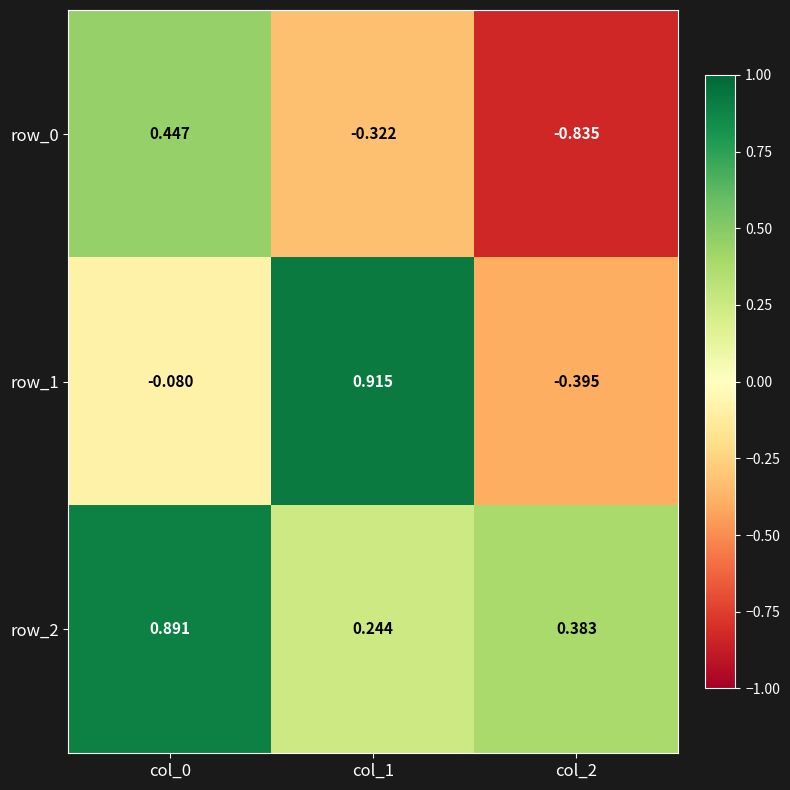

Where is row_0 nearest to the value 0?

col_1